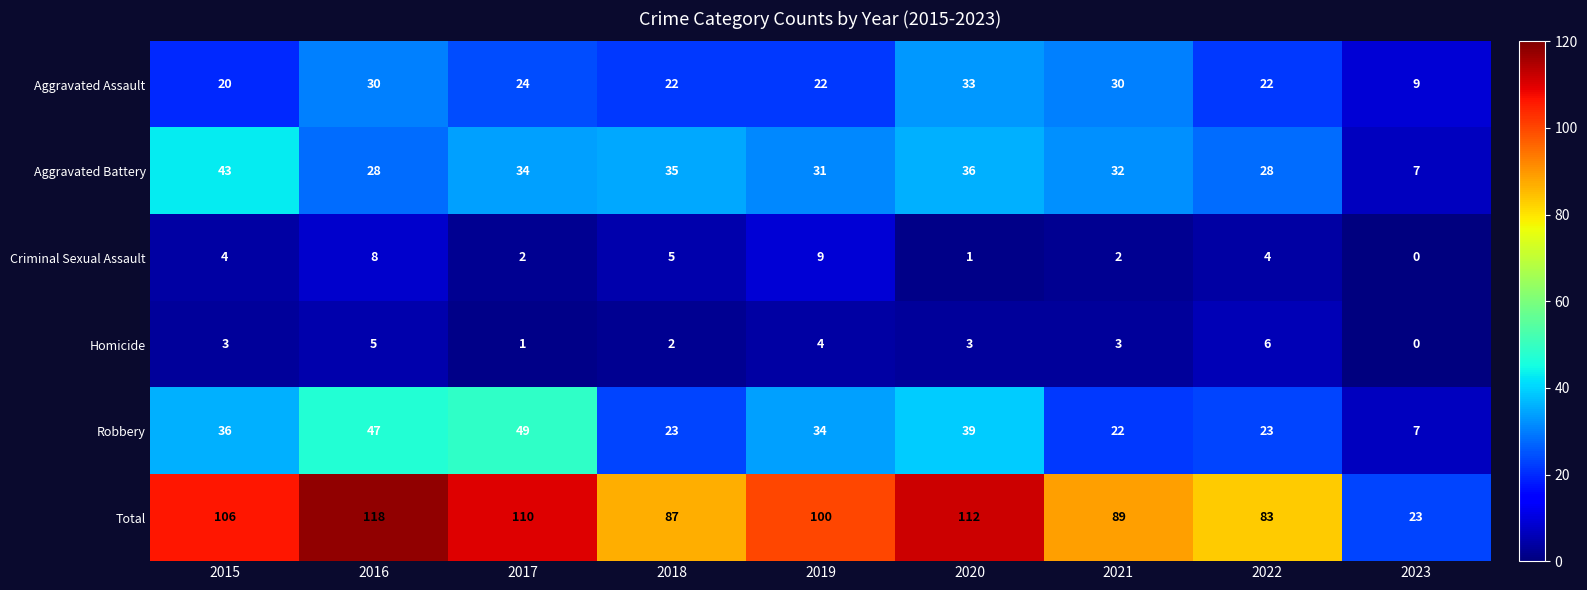

Which label corresponds to the largest value in the chart?

2016